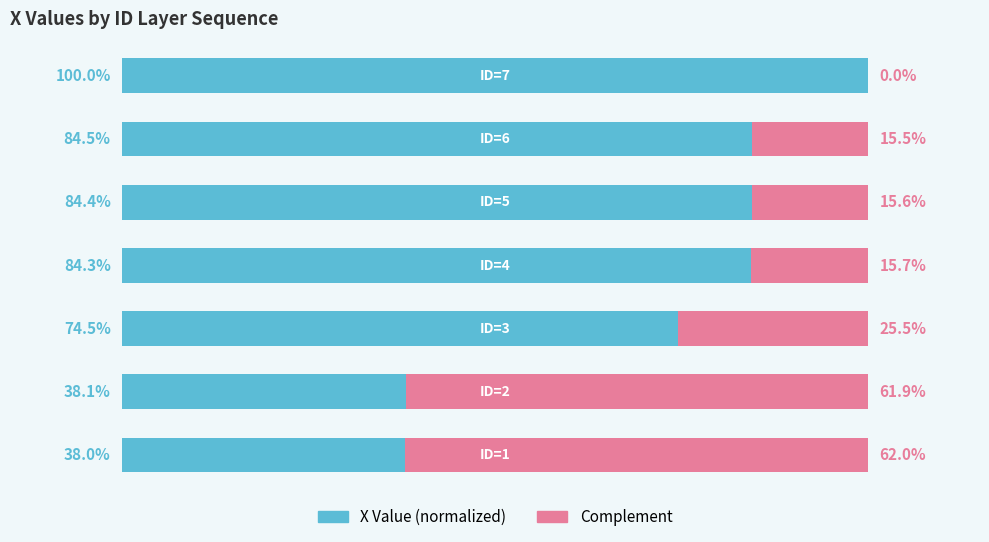

What are all the series names shown in the legend?

X Value (normalized), Complement